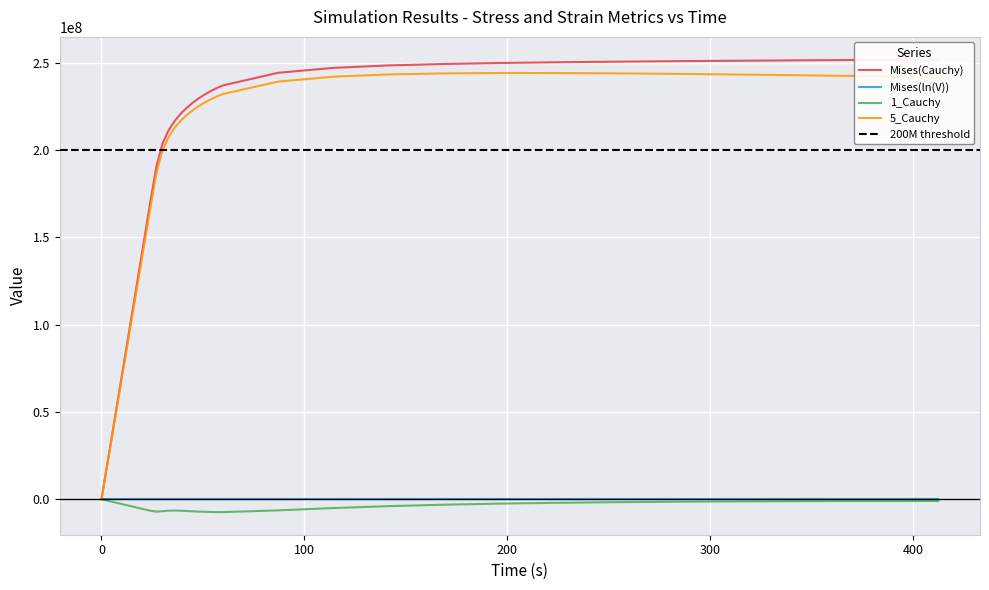

The value of Mises(Cauchy) at 0 is 0.0. True or false?

True